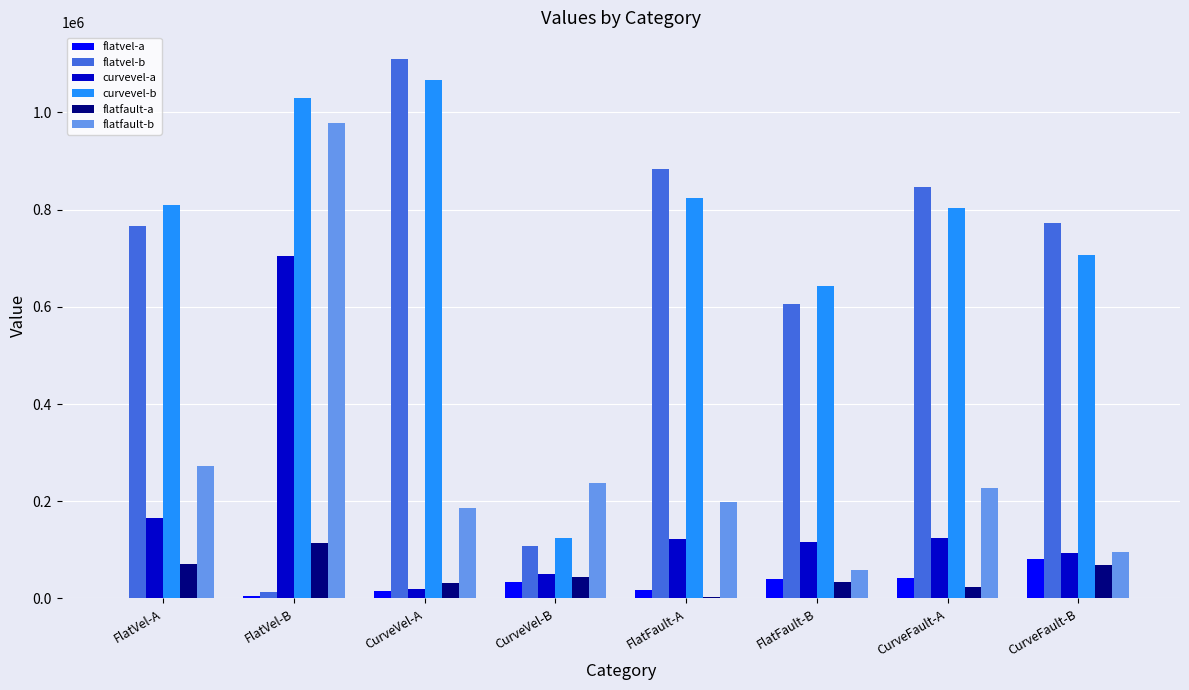

Is the value of curvevel-a at CurveVel-B greater than the value of flatvel-a at FlatFault-A?

Yes